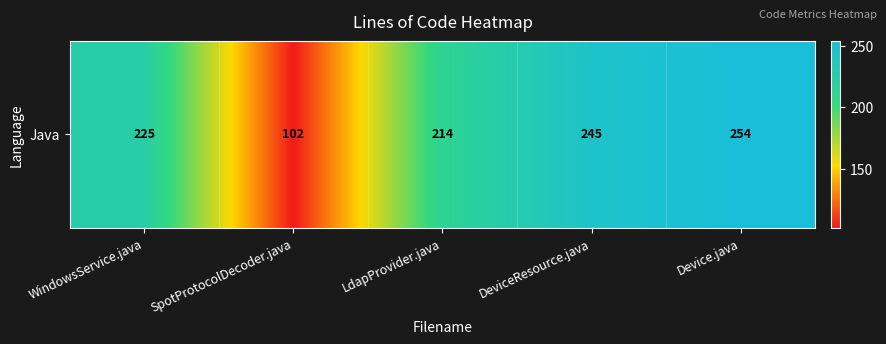

Where does the data first go above 225?

DeviceResource.java